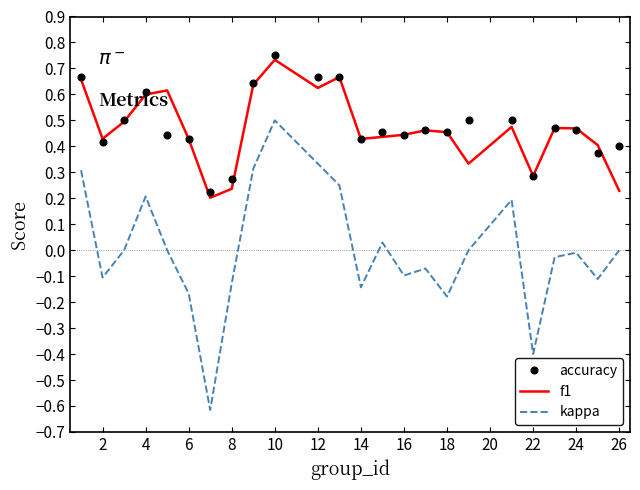

True or false: f1 and kappa cross at least once.

False